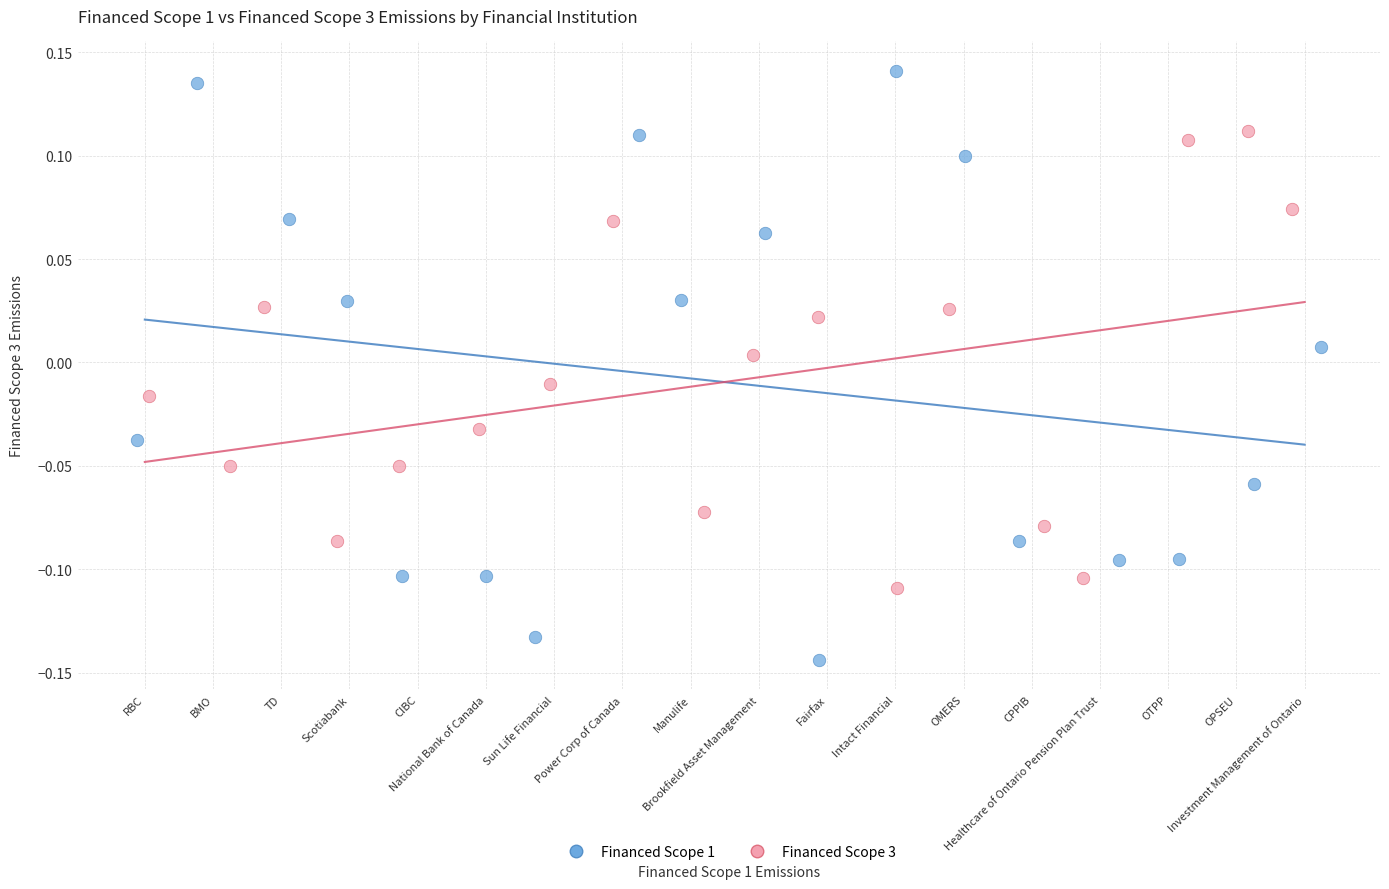

Which series has the widest spread of Y values?

Financed Scope 1